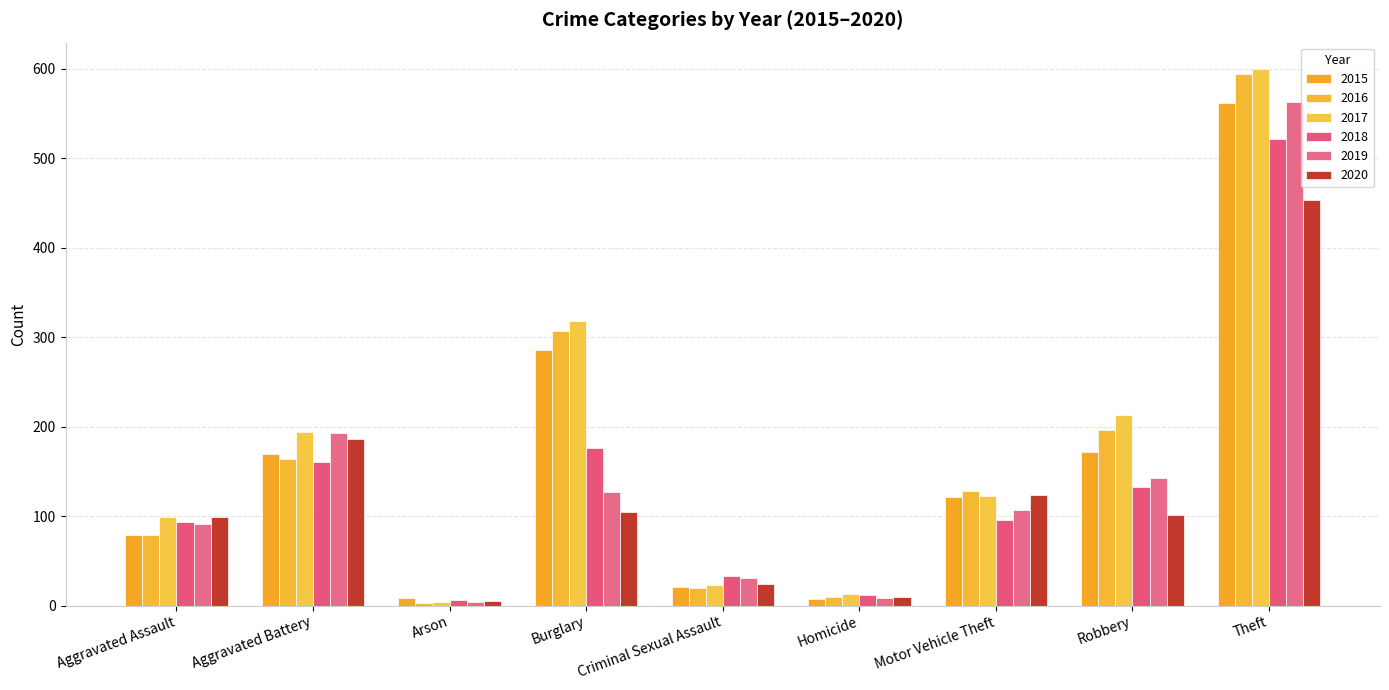

At which category is the sum across all series the highest?

Theft